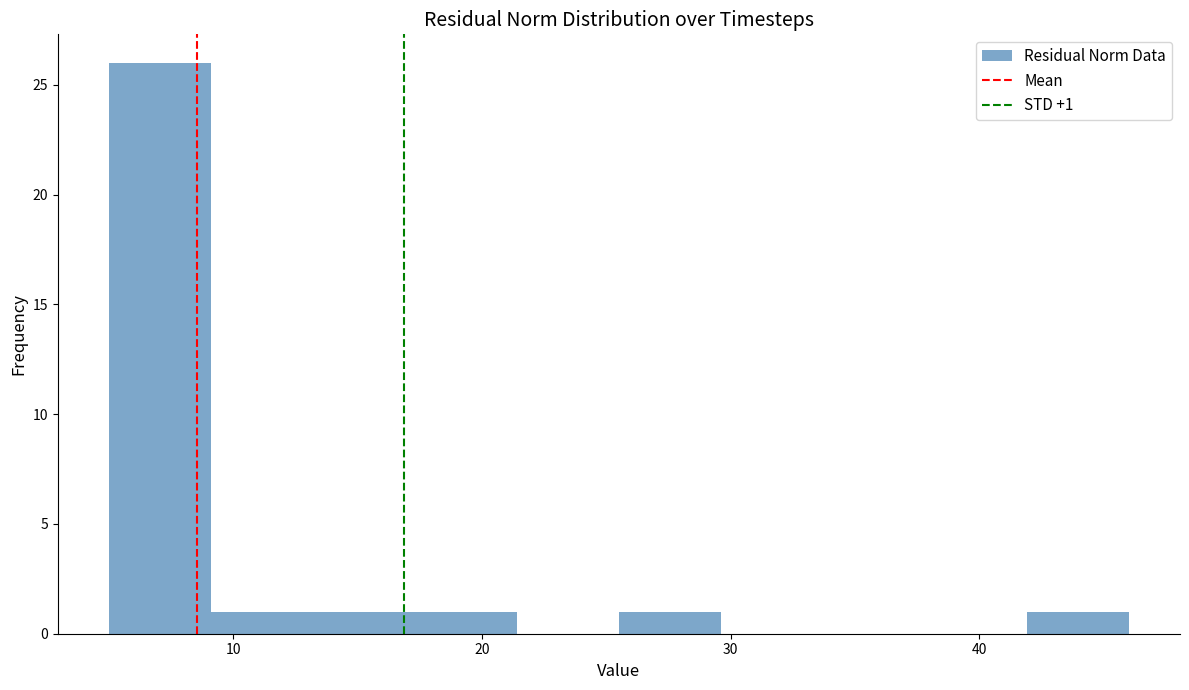

Over which range of the x-axis is the bar tallest?

5 to 9